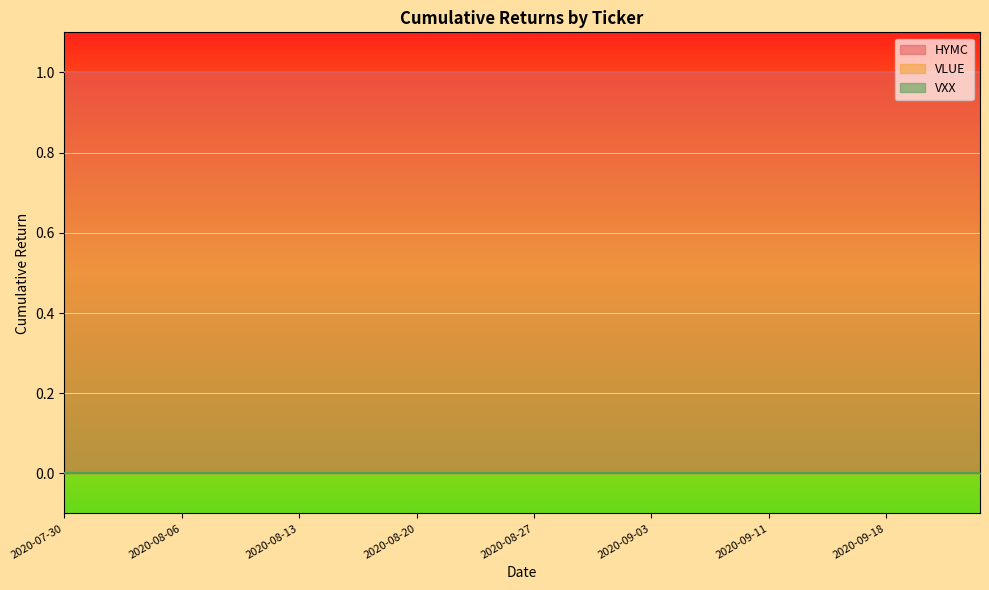

True or false: VLUE and HYMC cross at least once.

False